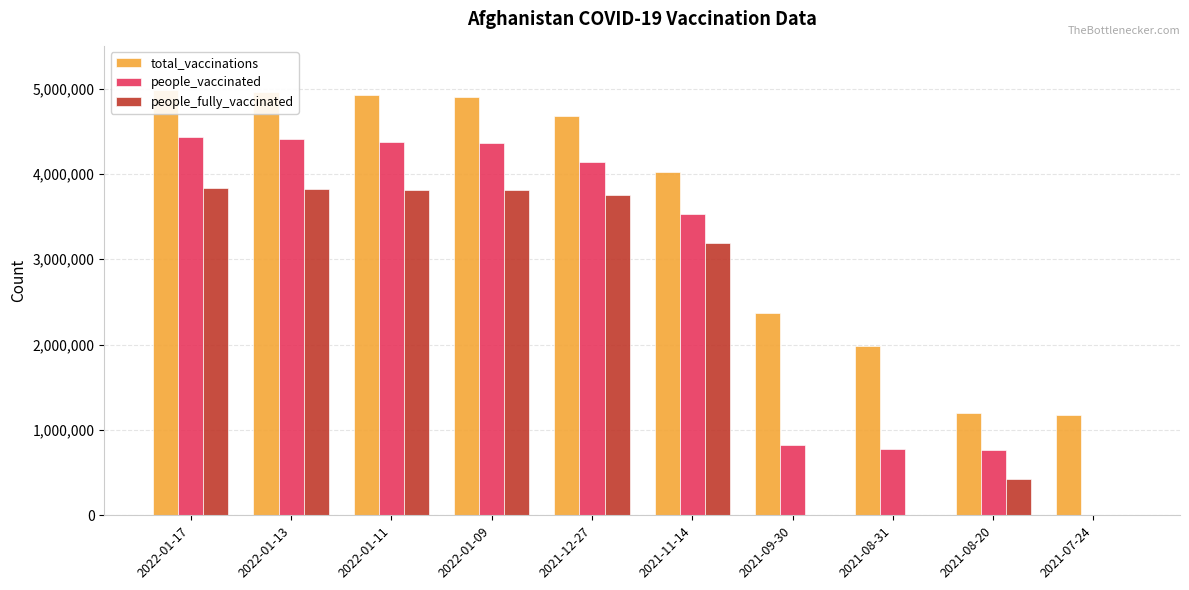

Between 2022-01-17 and 2021-08-31, which series saw the biggest shift?

people_fully_vaccinated